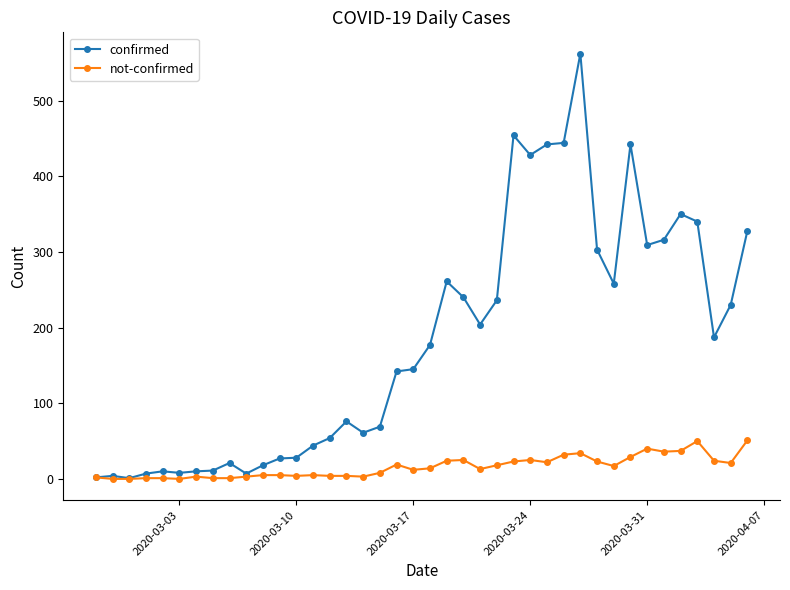

Which series has the widest spread of values?

confirmed